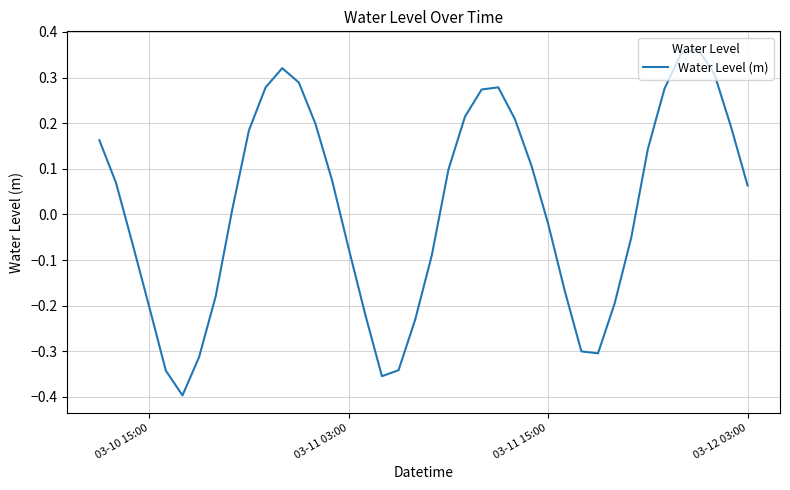

What is the difference between the maximum and minimum values?

0.8